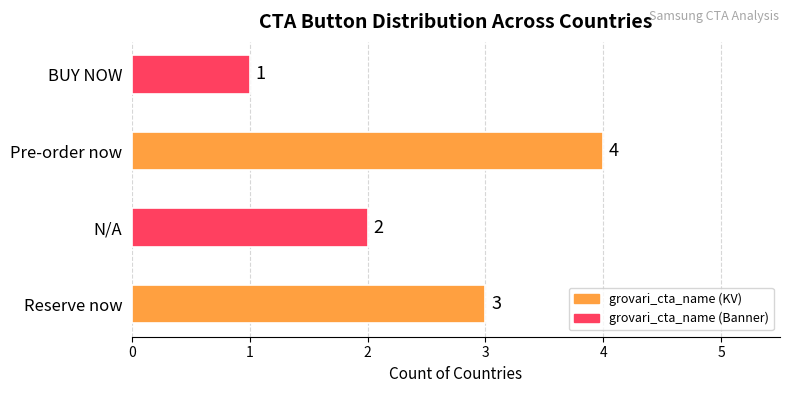

What is the sum of all values?

10